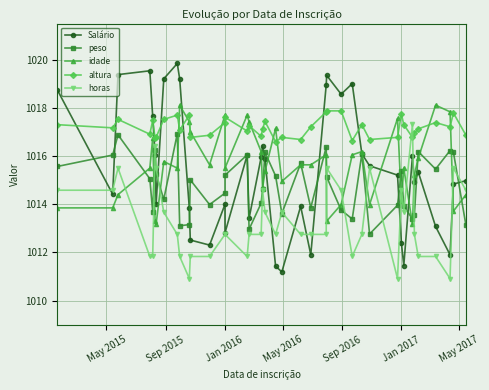

What are all the series names shown in the legend?

Salário, peso, idade, altura, horas